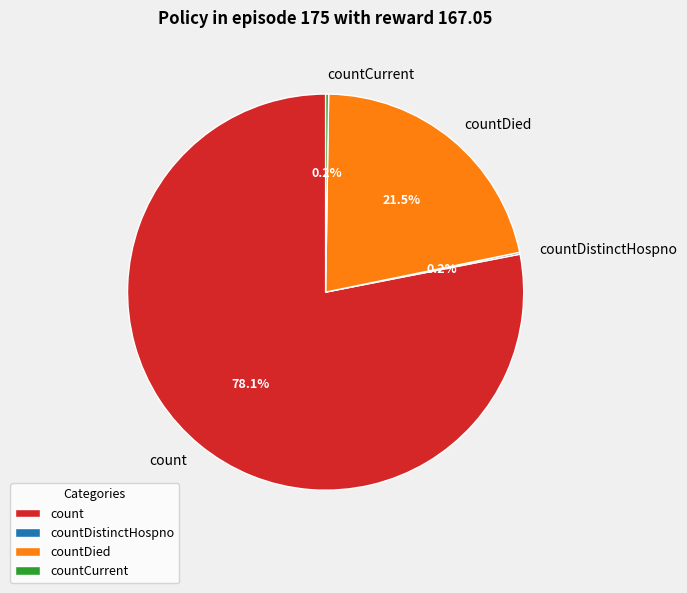

What is the largest slice in the pie chart?

count